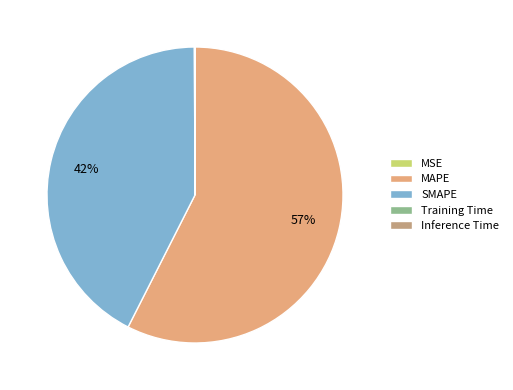

True or false: SMAPE accounts for 55% of the total.

False